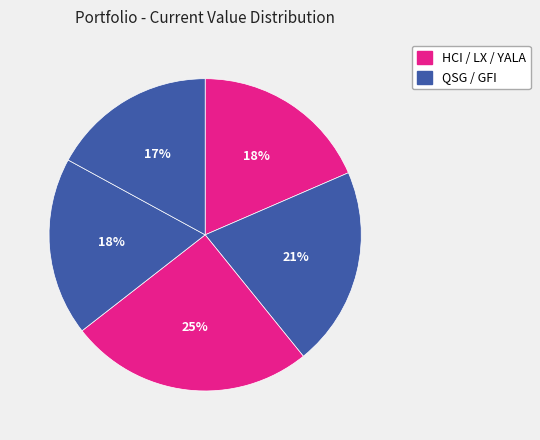

How many slices are in this pie chart?

5